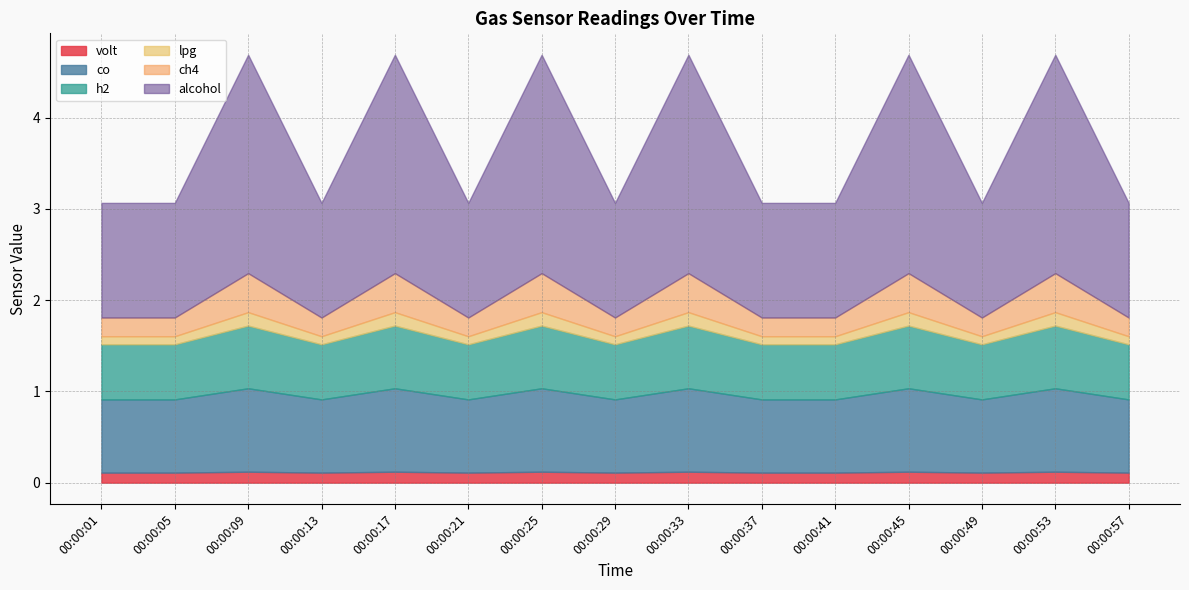

At which category does co reach its first local peak?

00:00:09